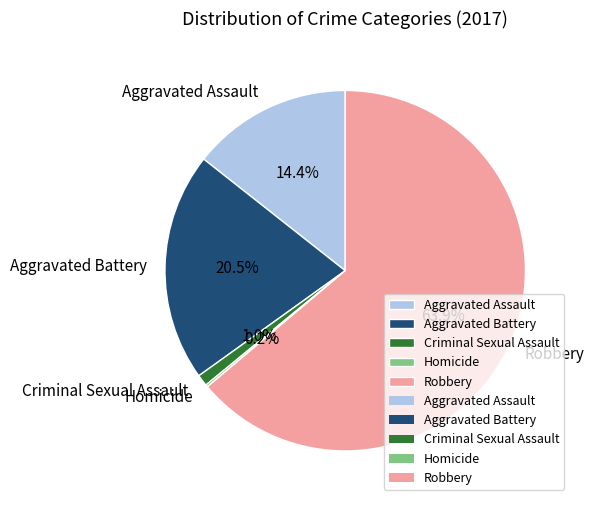

Is there a majority slice in this chart?

Yes